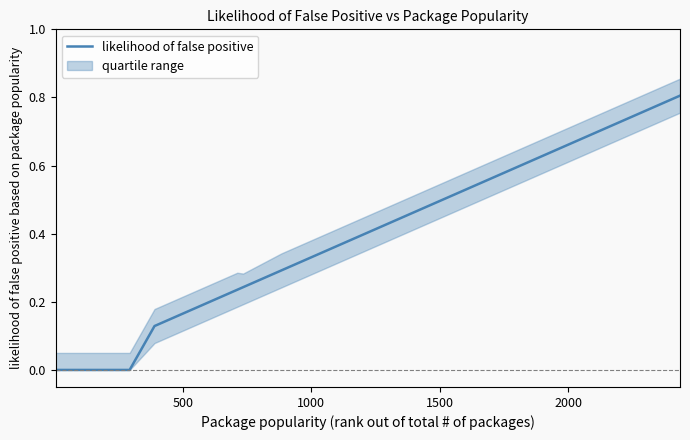

How many data points does each series have?

22